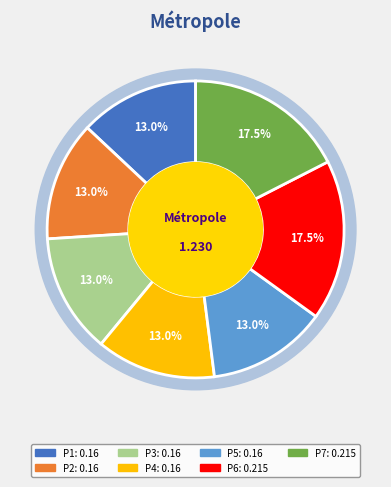

To the nearest percent, what is the combined percentage of P6 and P4?

30%